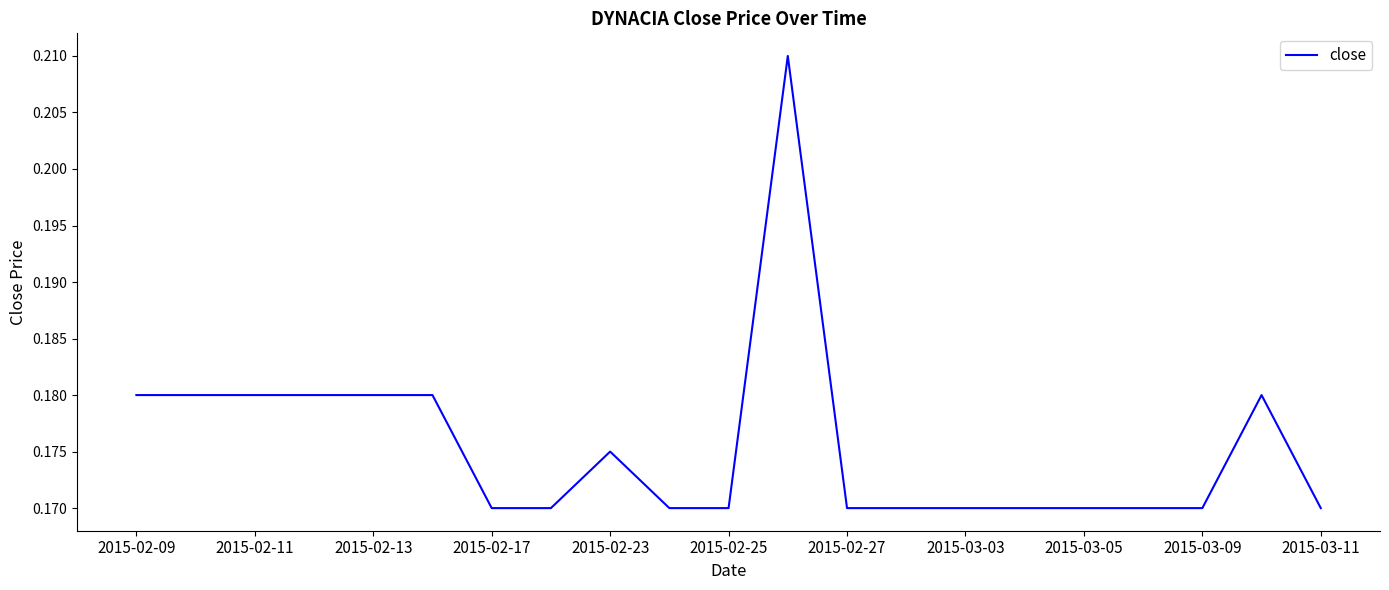

What is the minimum value shown in the chart?

0.2